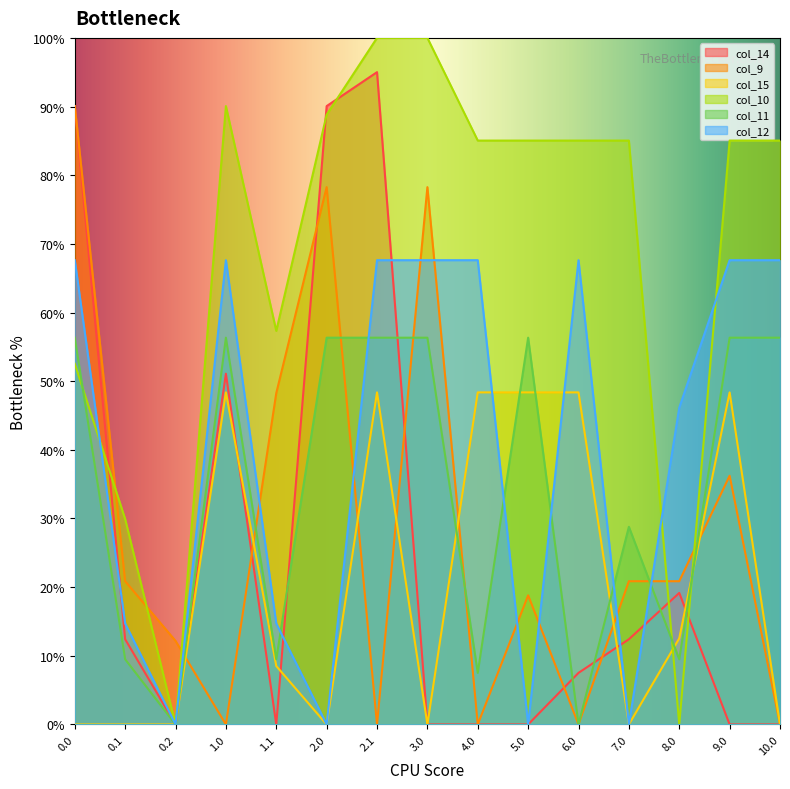

What is the difference between the maximum and minimum values in the col_12 series?

67.6